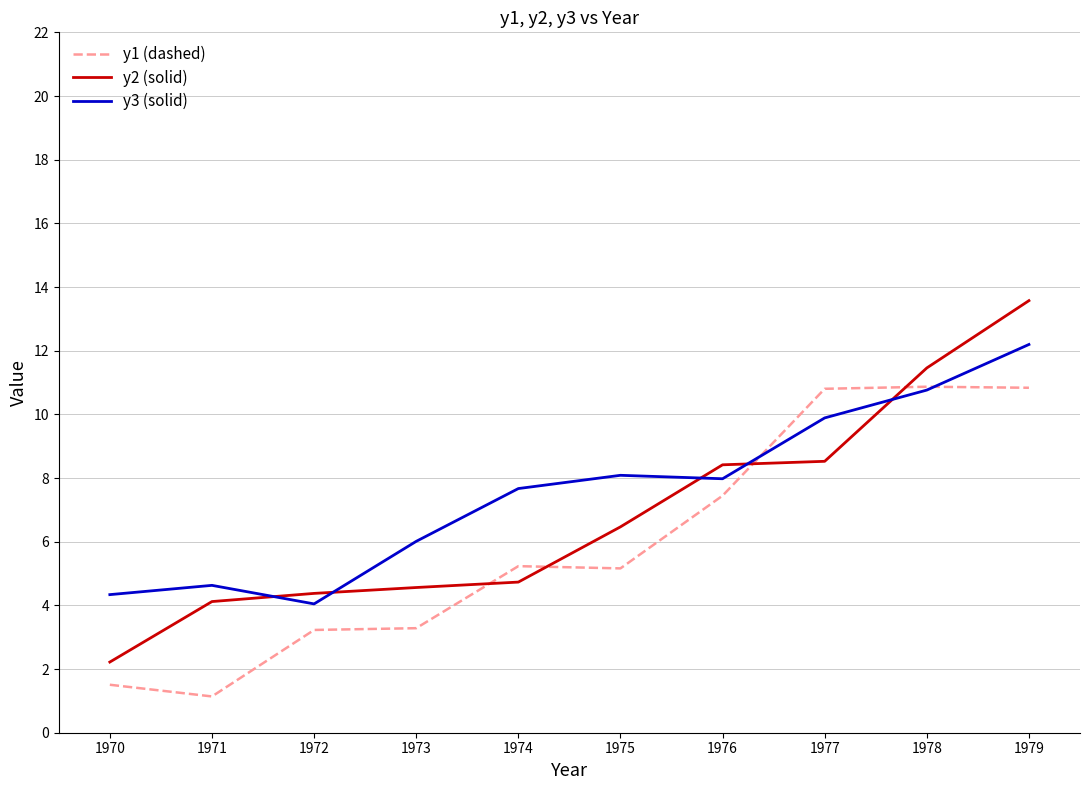

Does the chart have visible grid lines?

Yes